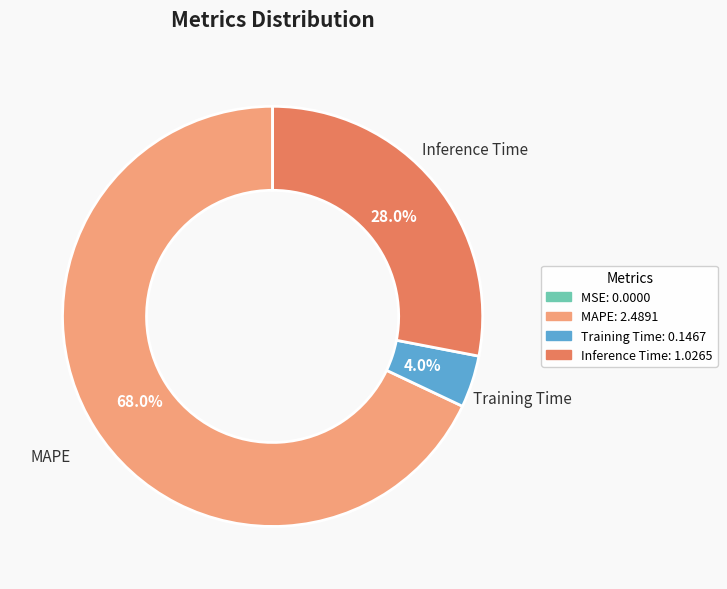

Which has a higher value, MAPE: 2.4891 or Training Time: 0.1467?

MAPE: 2.4891